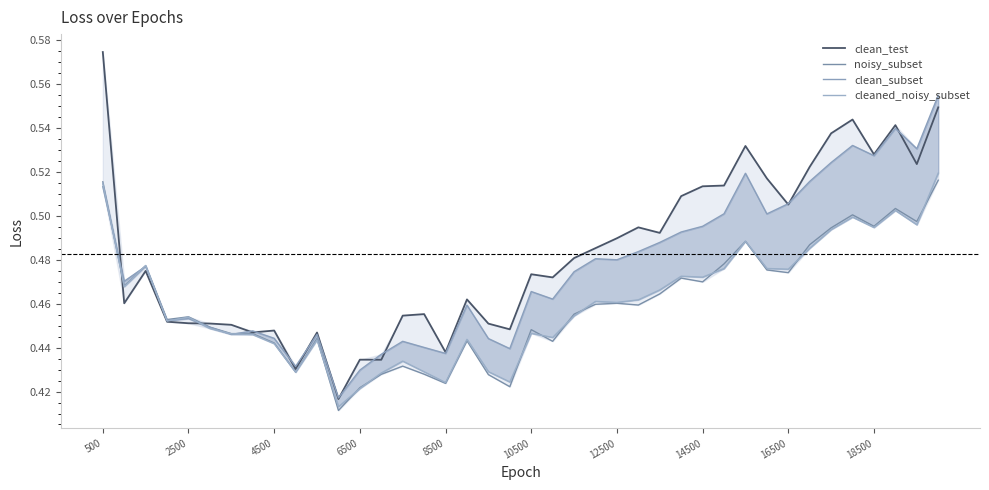

What are all the series names shown in the legend?

clean_test, noisy_subset, clean_subset, cleaned_noisy_subset